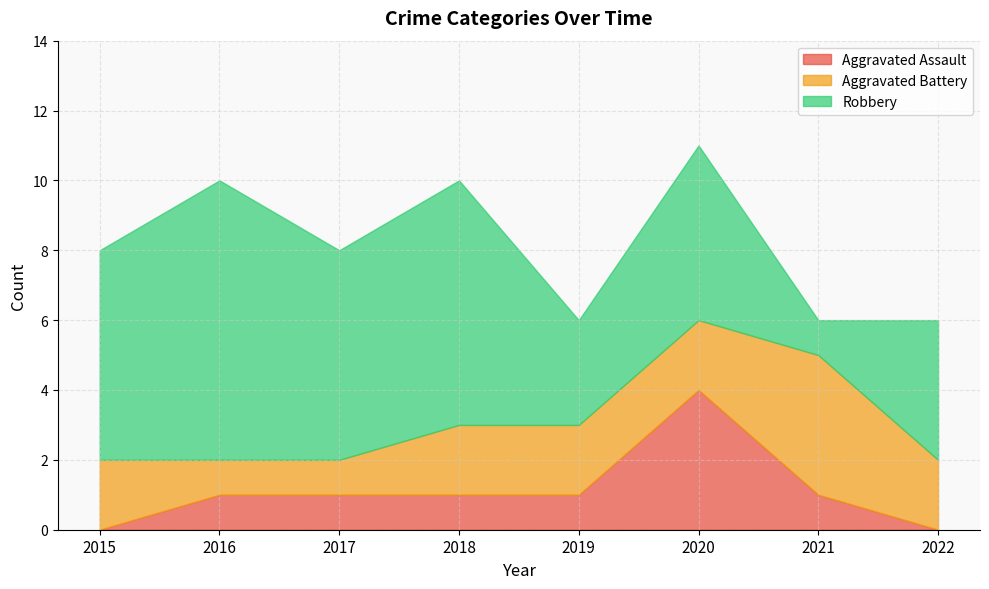

The Aggravated Battery series shows 1 at 2016. True or false?

True